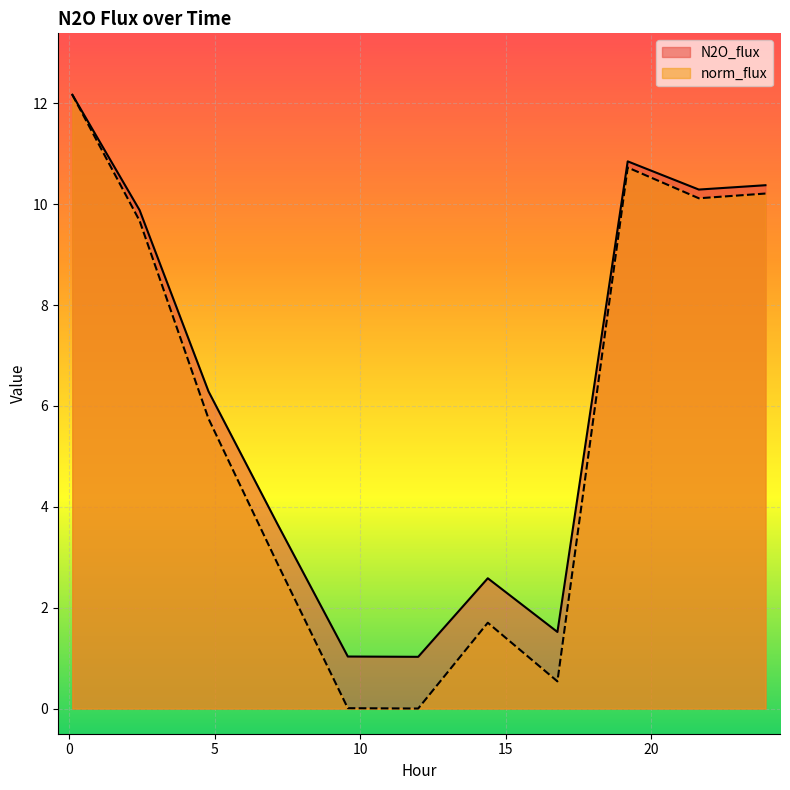

Reading left to right, extract all data points from this chart.

N2O_flux: 0.0995=12.2	2.4136=9.9	4.7837=6.3	7.1536=3.7	9.5749=1.0	11.9953=1.0	14.3895=2.6	16.7845=1.5	19.2018=10.9	21.6481=10.3	23.9398=10.4
norm_flux: 0.0995=12.2	2.4136=9.7	4.7837=5.7	7.1536=2.9	9.5749=0.0	11.9953=0.0	14.3895=1.7	16.7845=0.5	19.2018=10.7	21.6481=10.1	23.9398=10.2